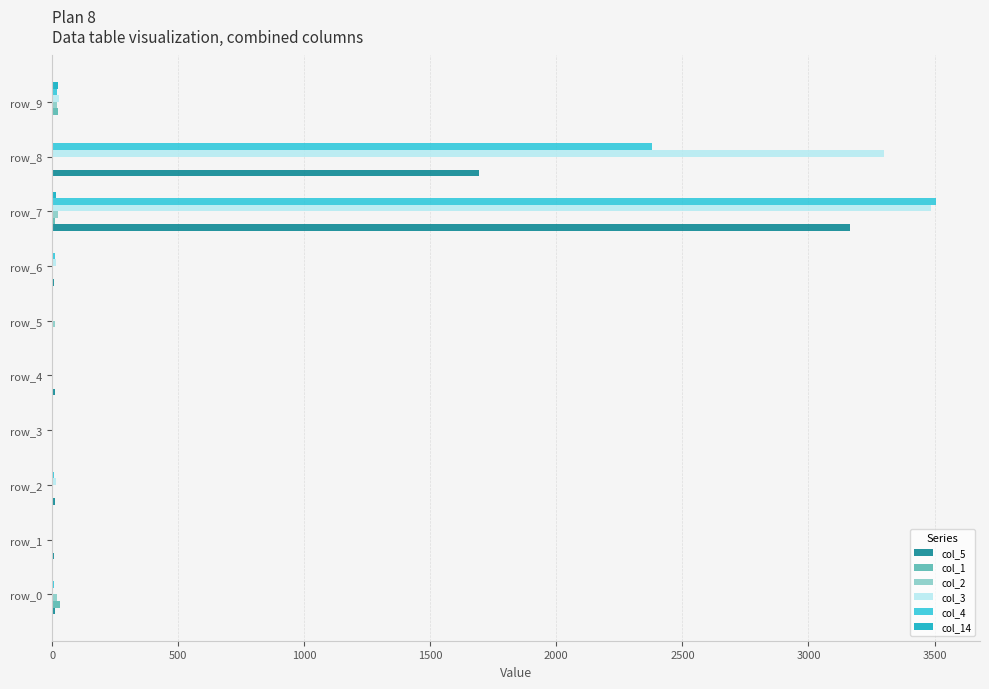

At which category does the chart reach its peak across all series?

row_7